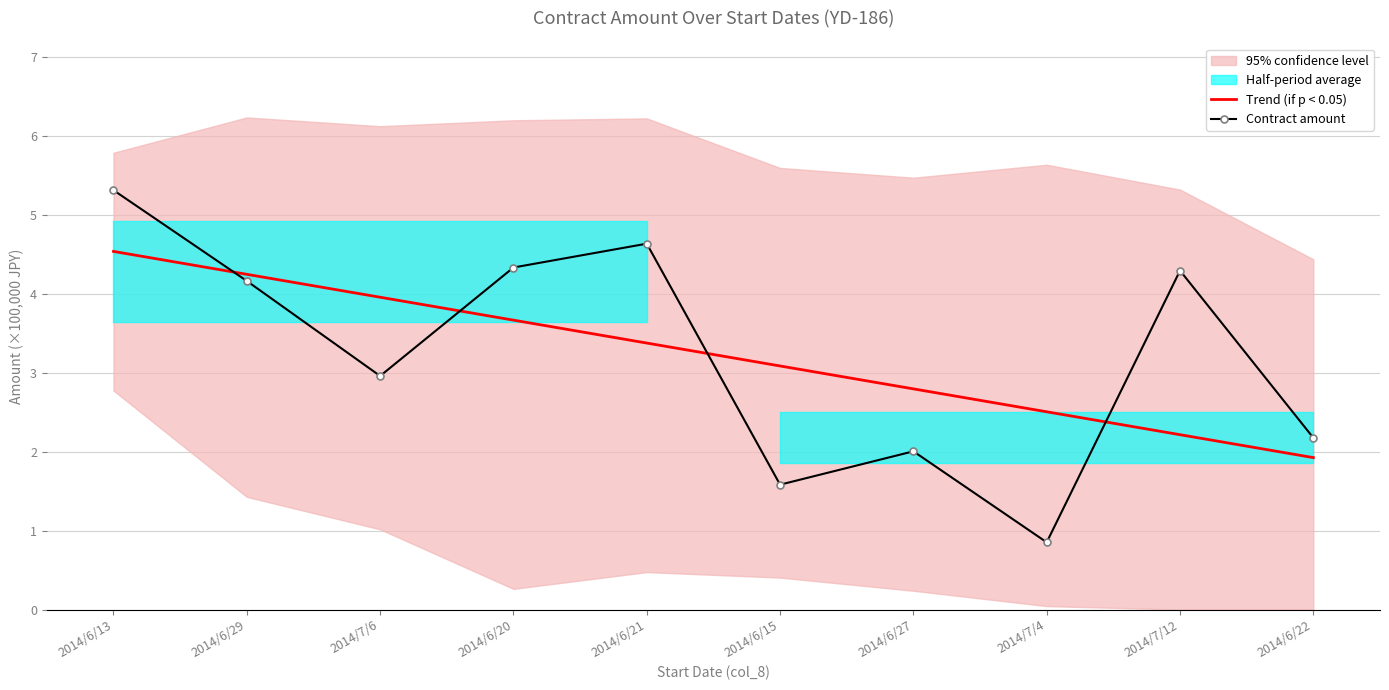

The Contract amount series shows 2.7 at 2014/6/27. True or false?

False